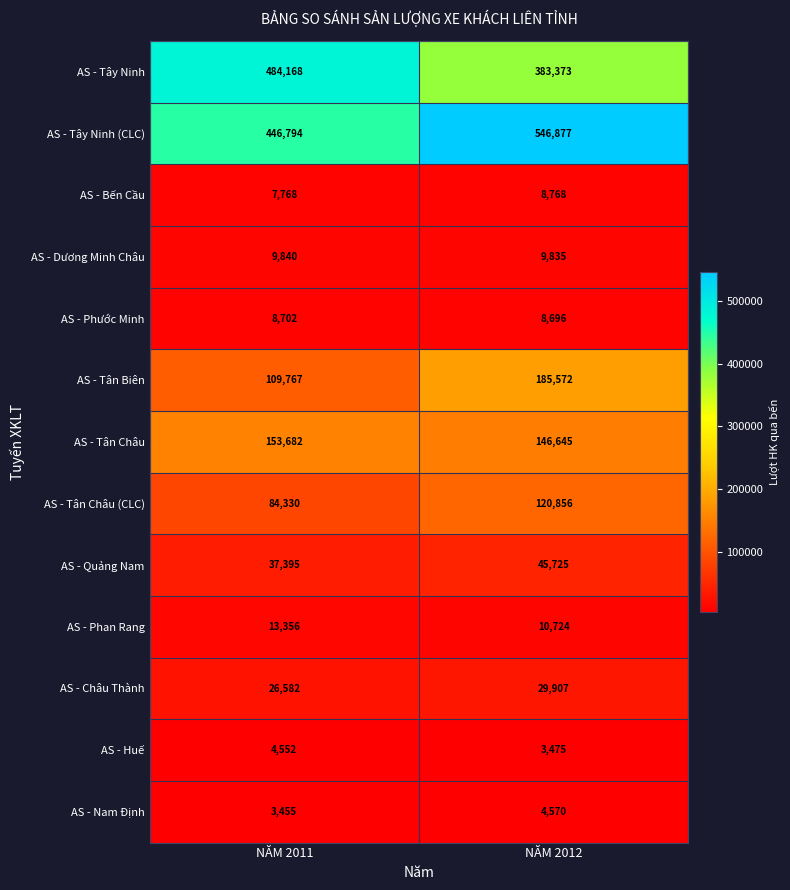

At which label is AS - Tây Ninh (CLC) closest to 496835?

NĂM 2011